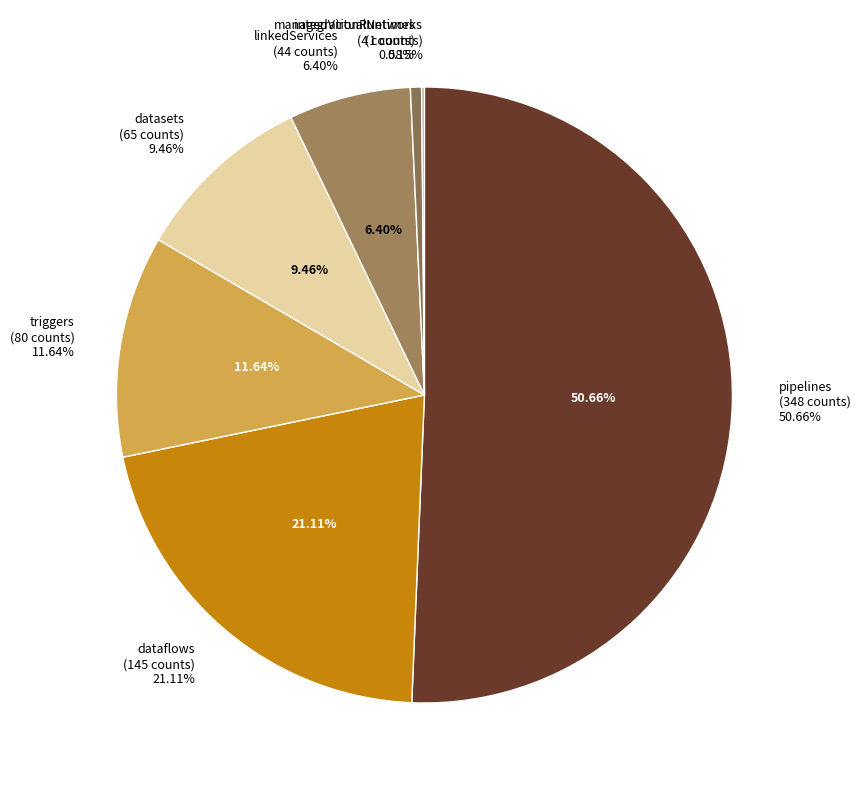

What is the total percentage of linkedServices and managedVirtualNetworks?

6.6%